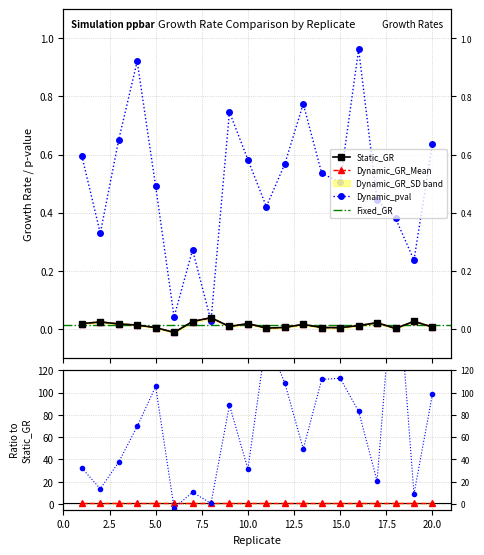

What is the value of the Dynamic_pval point at the 14th from the left?

0.5